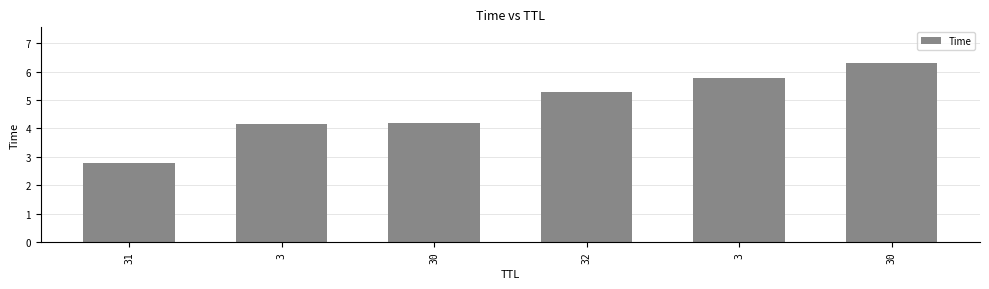

What is the maximum value shown in the chart?

6.3